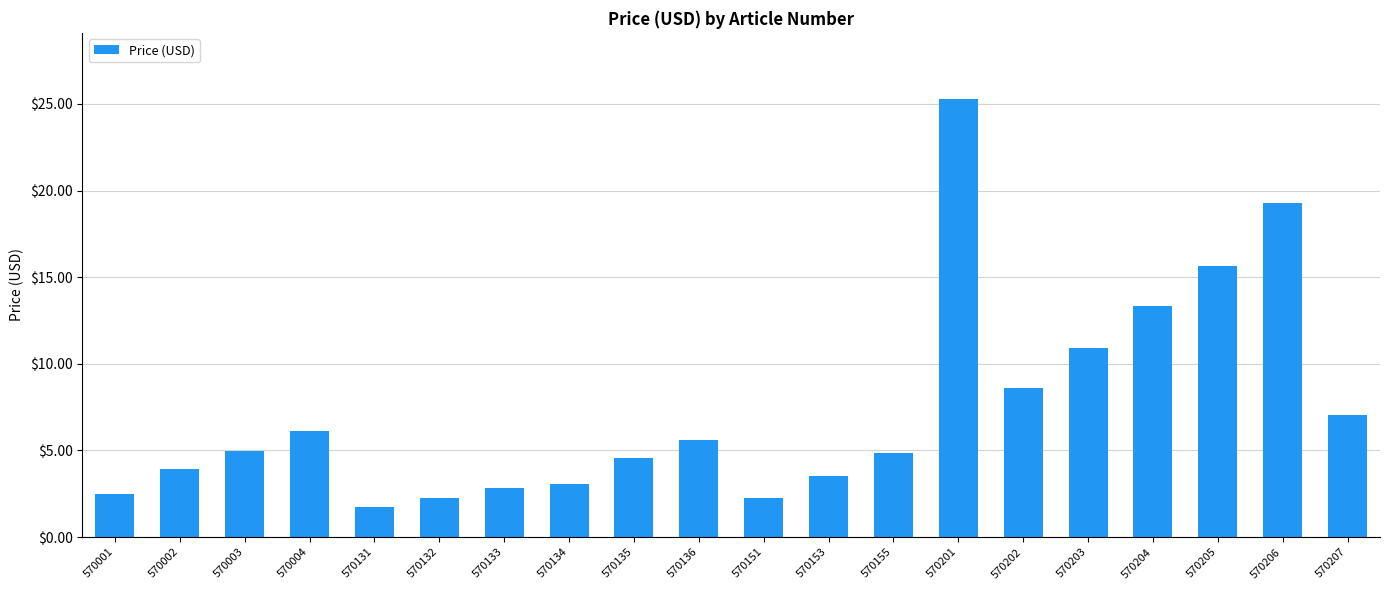

Which category has the lowest value across all series?

570131